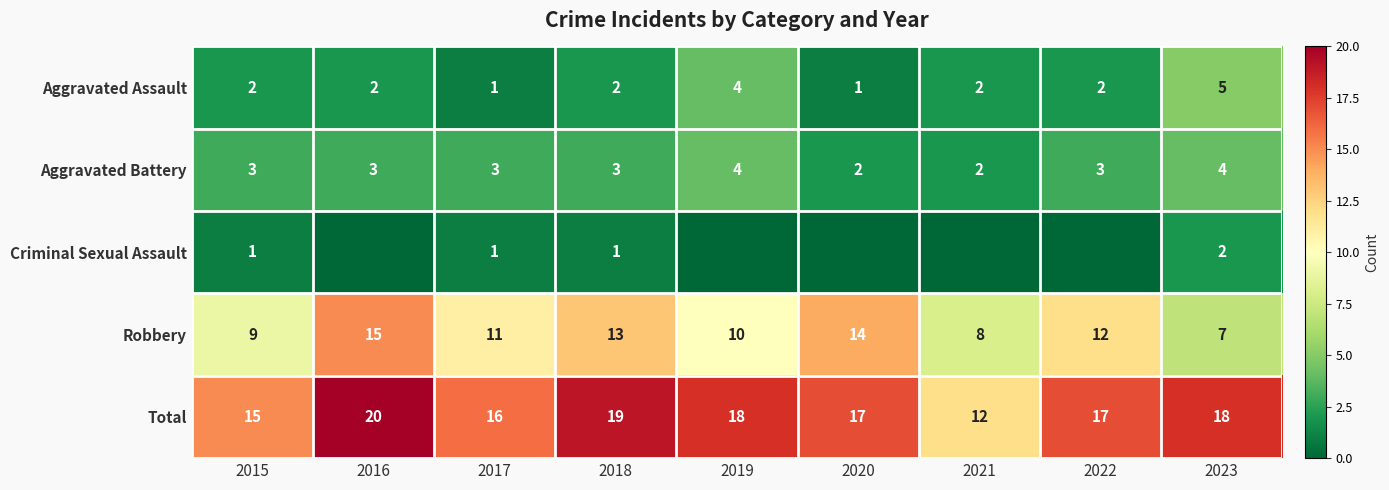

At which label does Total reach its peak?

2016